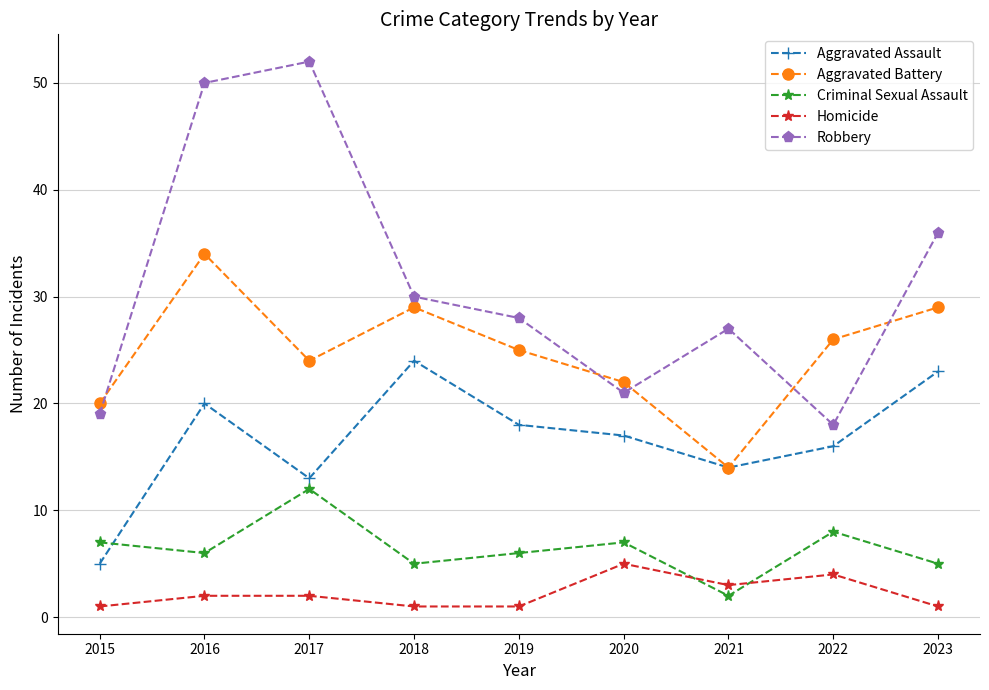

True or false: Homicide and Aggravated Assault cross at least once.

False